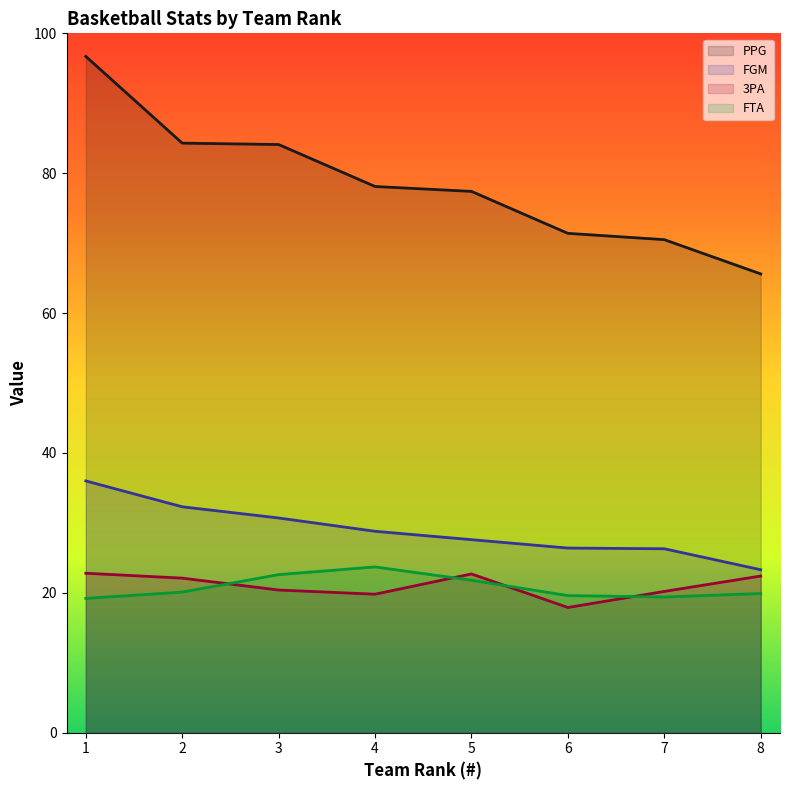

Where is the first local minimum for FTA?

7